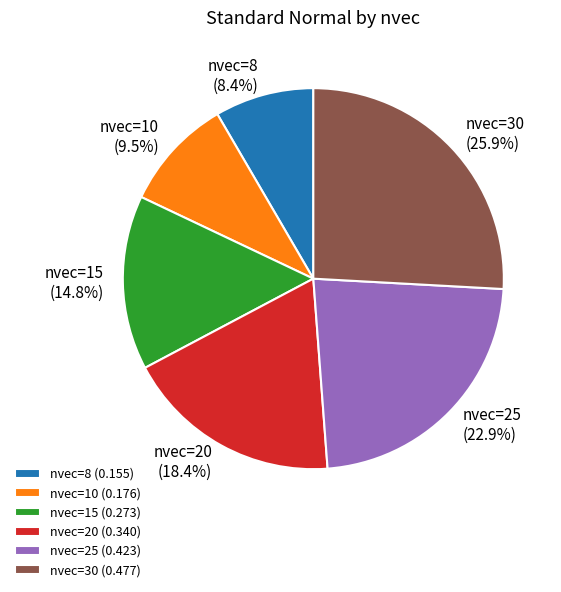

Is nvec=15 the majority of the pie?

No